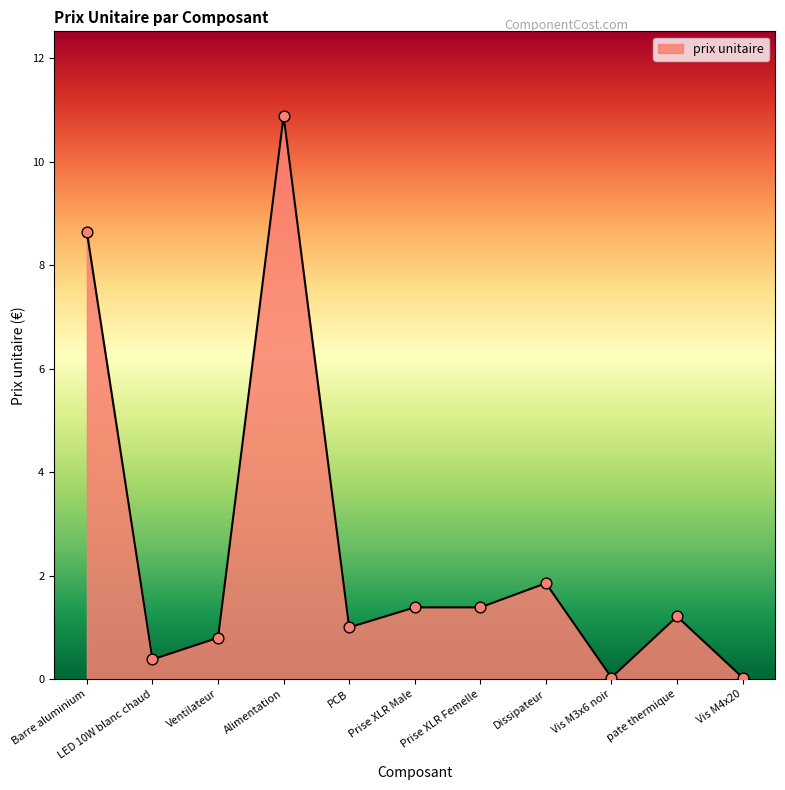

Between Prise XLR Femelle and LED 10W blanc chaud, which is larger?

Prise XLR Femelle